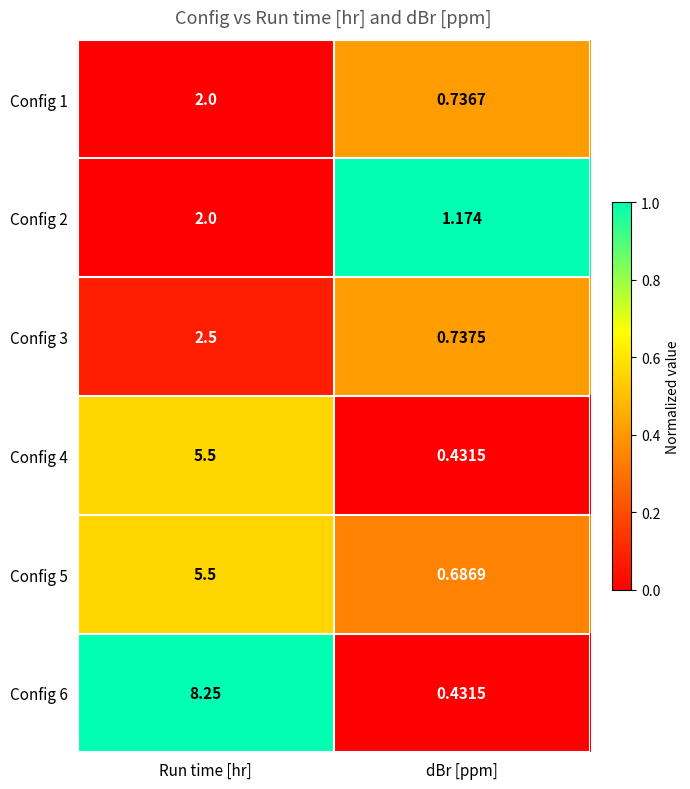

At which category is the sum across all series the highest?

Run time [hr]